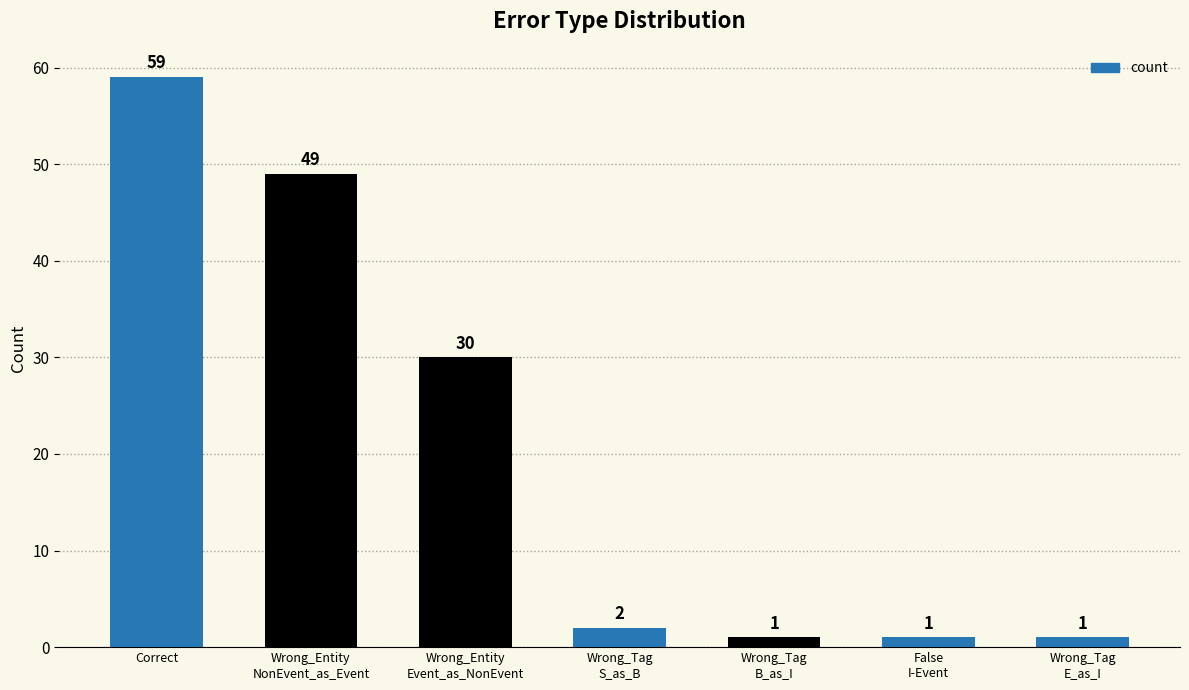

What is the average value?

20